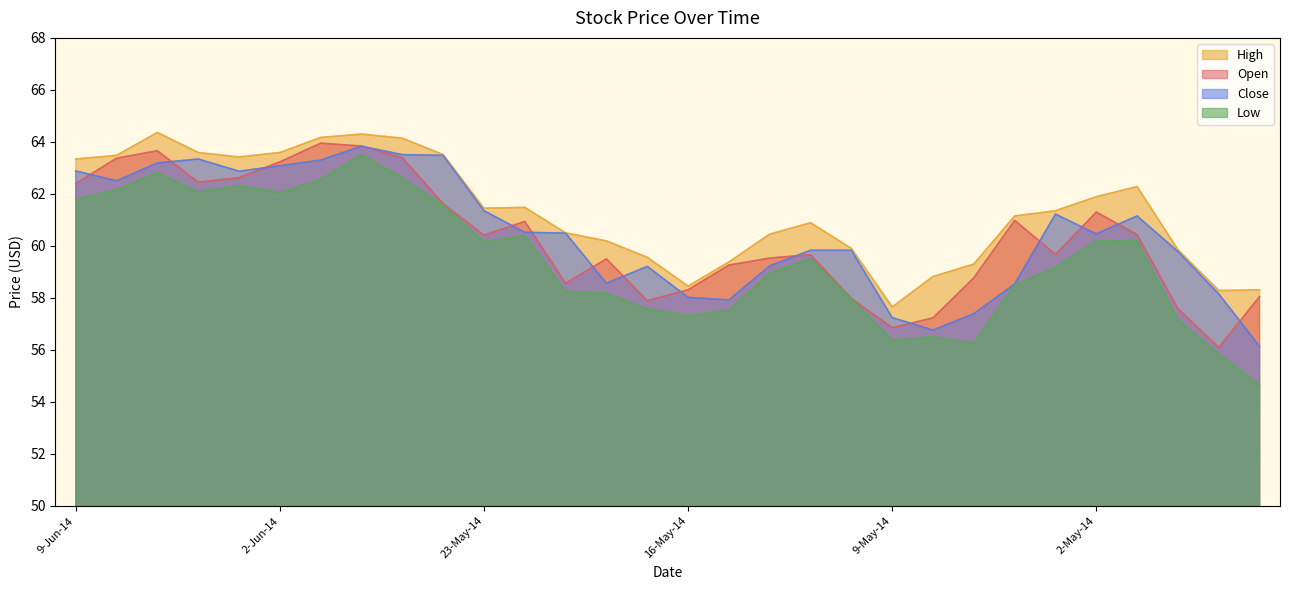

At which category does the chart reach its peak across all series?

5-Jun-14